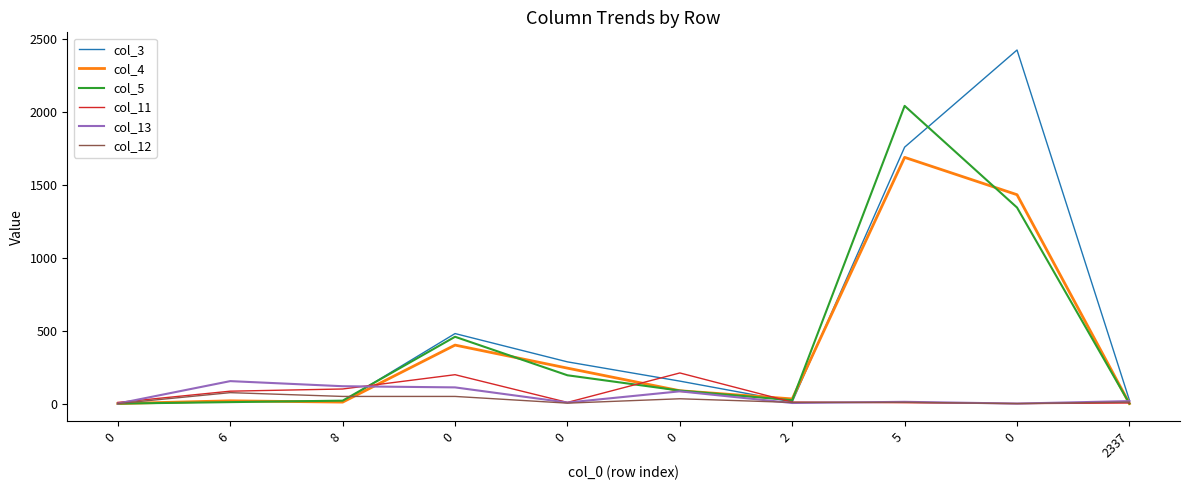

Rank the series by their maximum value, from lowest to highest.

col_12, col_13, col_11, col_4, col_5, col_3